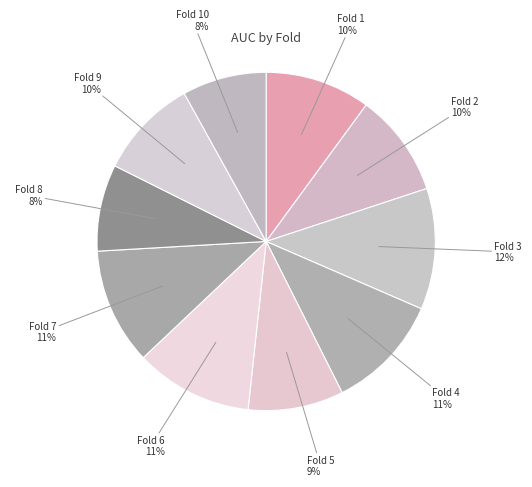

Which has a higher value, Fold 8 or Fold 4?

Fold 4